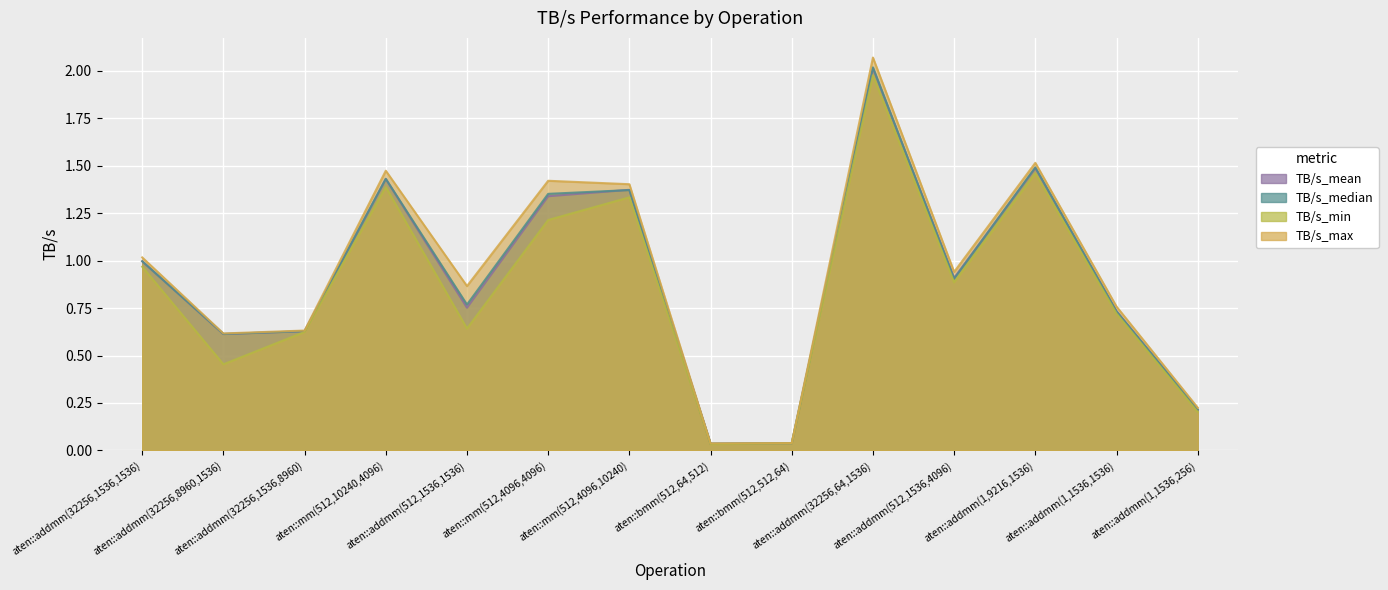

What is the difference between the TB/s_median values at aten::addmm(1,1536,1536) and aten::addmm(32256,1536,1536)?

0.3